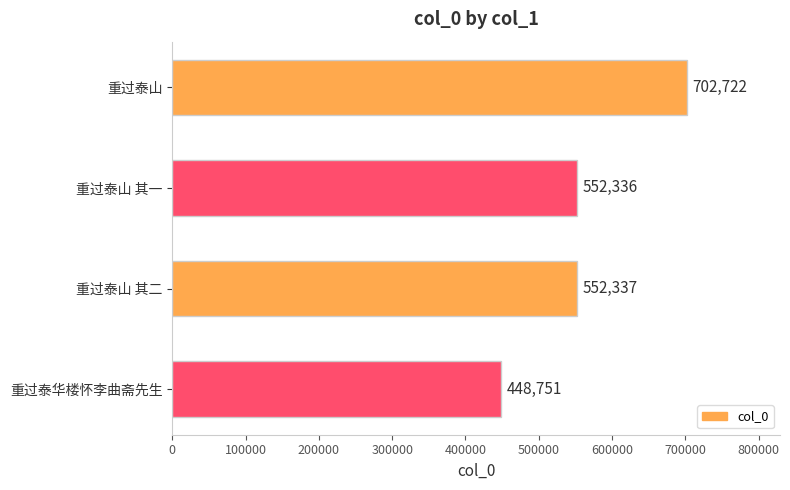

Is it true that the value at 重过泰华楼怀李曲斋先生 is 702966?

False